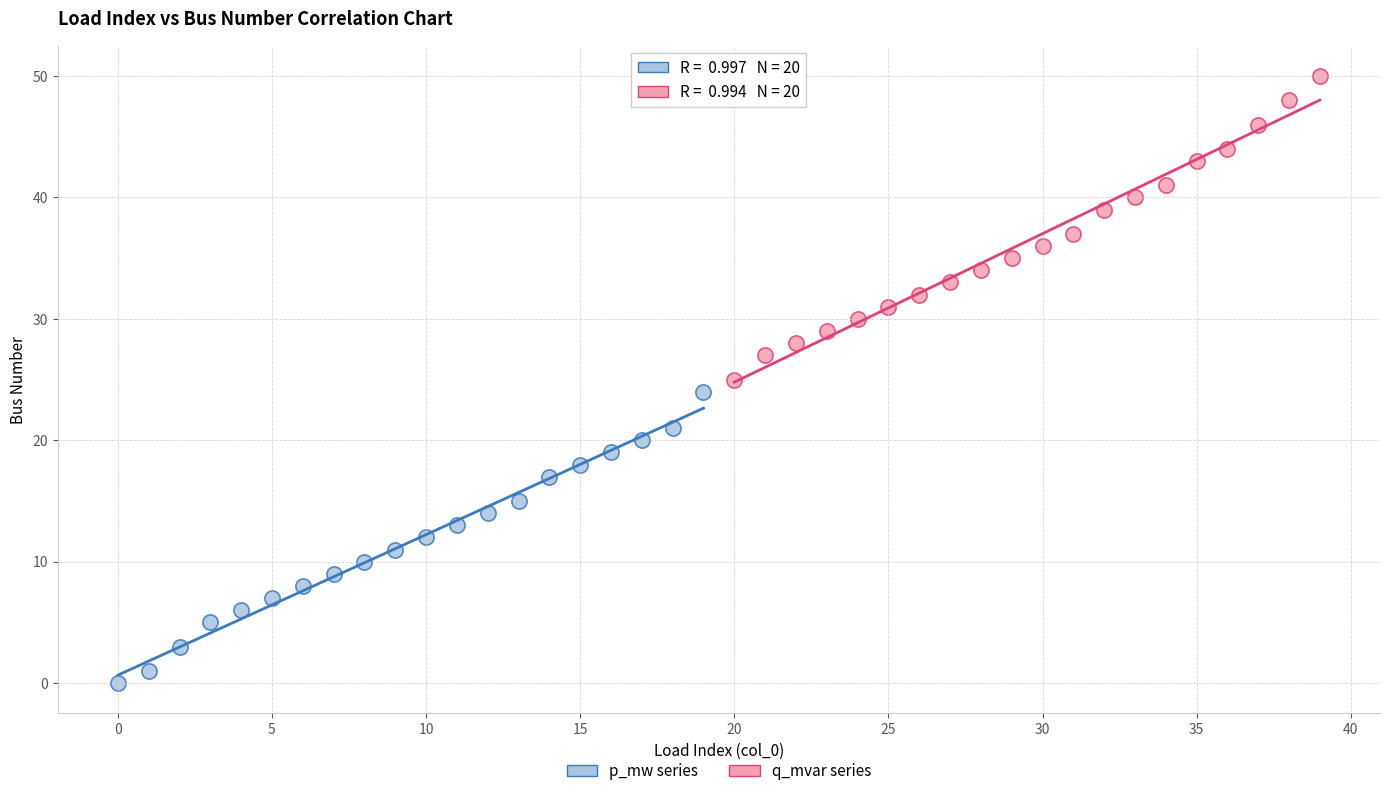

Which series contains the lowest Y value?

p_mw series